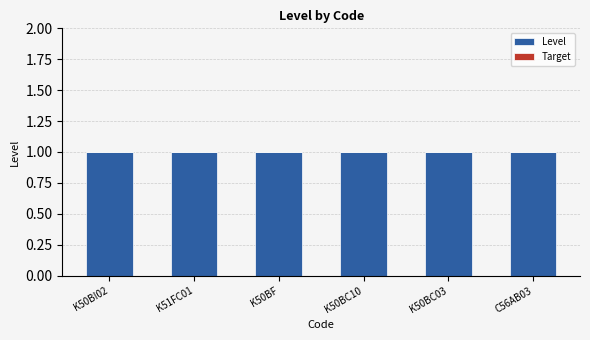

Which category has the highest value in the Level series?

K50BI02